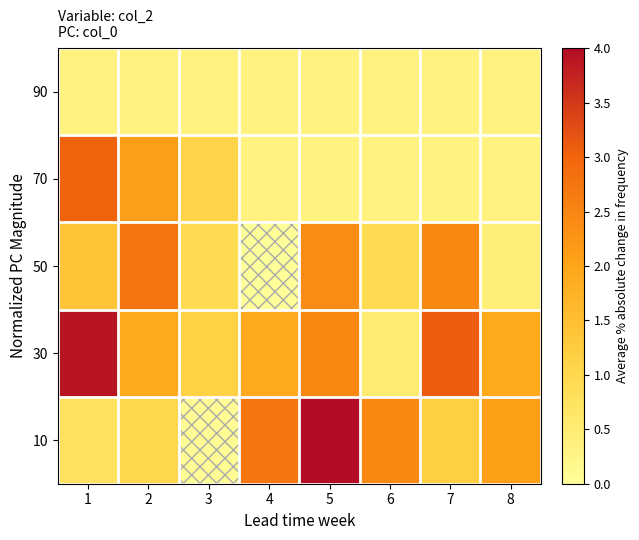

At how many categories does at least one series exceed 0?

8